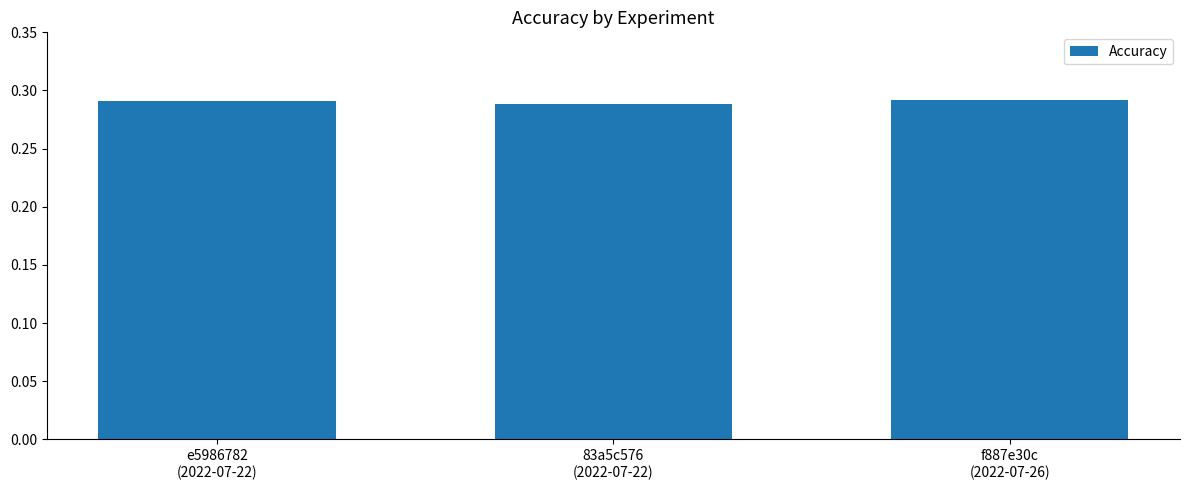

How many values are between 0 and 1?

3